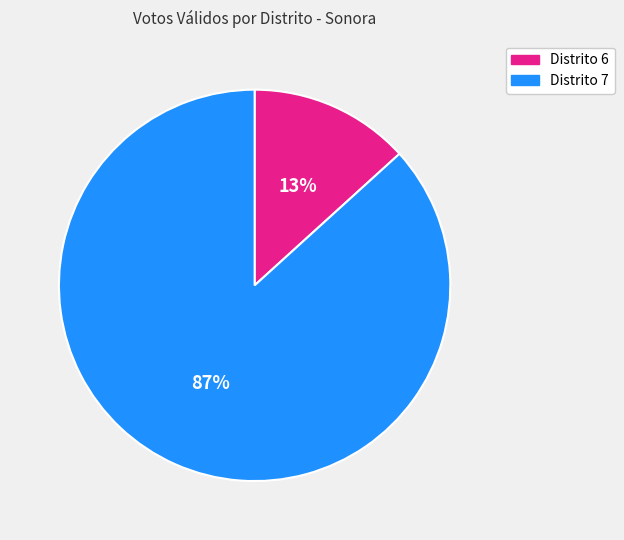

To the nearest percent, what is the average slice percentage?

50%